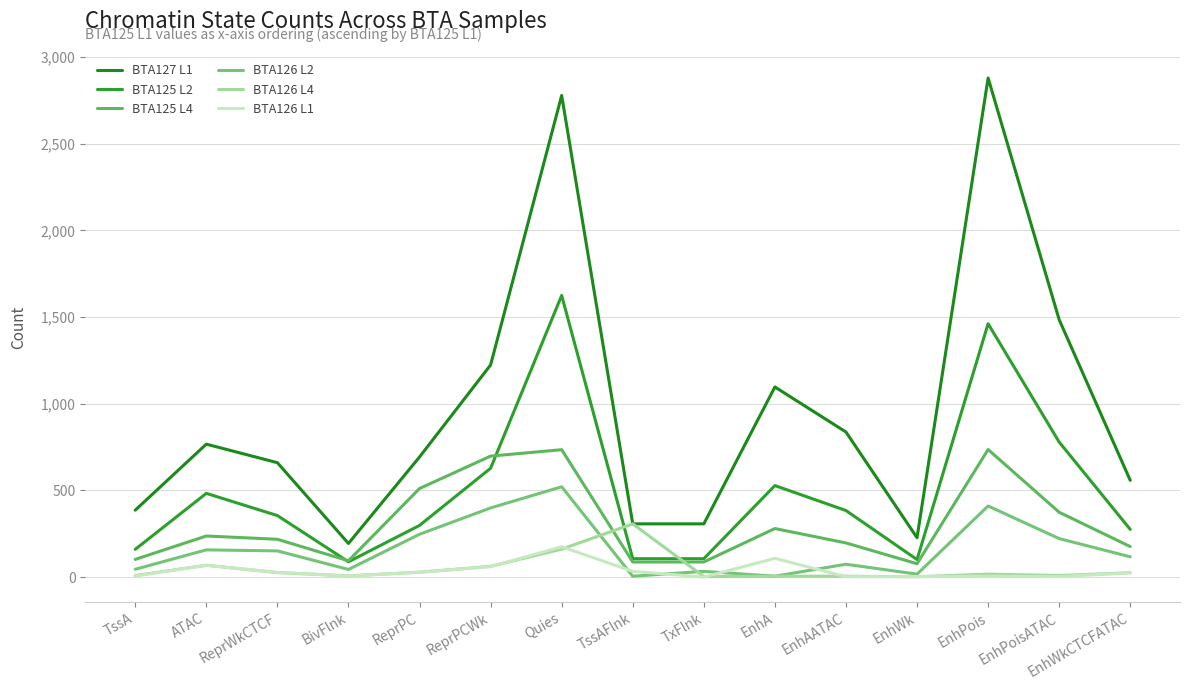

Reading left to right, what are all the values shown in this chart?

BTA127 L1: TssA=386	ATAC=767	ReprWkCTCF=660	BivFlnk=194	ReprPC=693	ReprPCWk=1224	Quies=2779	TssAFlnk=307	TxFlnk=307	EnhA=1097	EnhAATAC=837	EnhWk=227	EnhPois=2880	EnhPoisATAC=1485	EnhWkCTCFATAC=558
BTA125 L2: TssA=160	ATAC=483	ReprWkCTCF=355	BivFlnk=88	ReprPC=298	ReprPCWk=628	Quies=1625	TssAFlnk=106	TxFlnk=106	EnhA=528	EnhAATAC=384	EnhWk=101	EnhPois=1462	EnhPoisATAC=779	EnhWkCTCFATAC=275
BTA125 L4: TssA=102	ATAC=237	ReprWkCTCF=218	BivFlnk=94	ReprPC=511	ReprPCWk=698	Quies=735	TssAFlnk=87	TxFlnk=87	EnhA=280	EnhAATAC=197	EnhWk=77	EnhPois=736	EnhPoisATAC=374	EnhWkCTCFATAC=176
BTA126 L2: TssA=45	ATAC=157	ReprWkCTCF=151	BivFlnk=44	ReprPC=247	ReprPCWk=399	Quies=521	TssAFlnk=5	TxFlnk=33	EnhA=5	EnhAATAC=74	EnhWk=17	EnhPois=410	EnhPoisATAC=222	EnhWkCTCFATAC=117
BTA126 L4: TssA=9	ATAC=68	ReprWkCTCF=26	BivFlnk=7	ReprPC=28	ReprPCWk=62	Quies=161	TssAFlnk=307	TxFlnk=3	EnhA=5	EnhAATAC=5	EnhWk=2	EnhPois=17	EnhPoisATAC=9	EnhWkCTCFATAC=25
BTA126 L1: TssA=6	ATAC=68	ReprWkCTCF=27	BivFlnk=6	ReprPC=28	ReprPCWk=60	Quies=175	TssAFlnk=33	TxFlnk=0	EnhA=108	EnhAATAC=2	EnhWk=3	EnhPois=5	EnhPoisATAC=3	EnhWkCTCFATAC=24